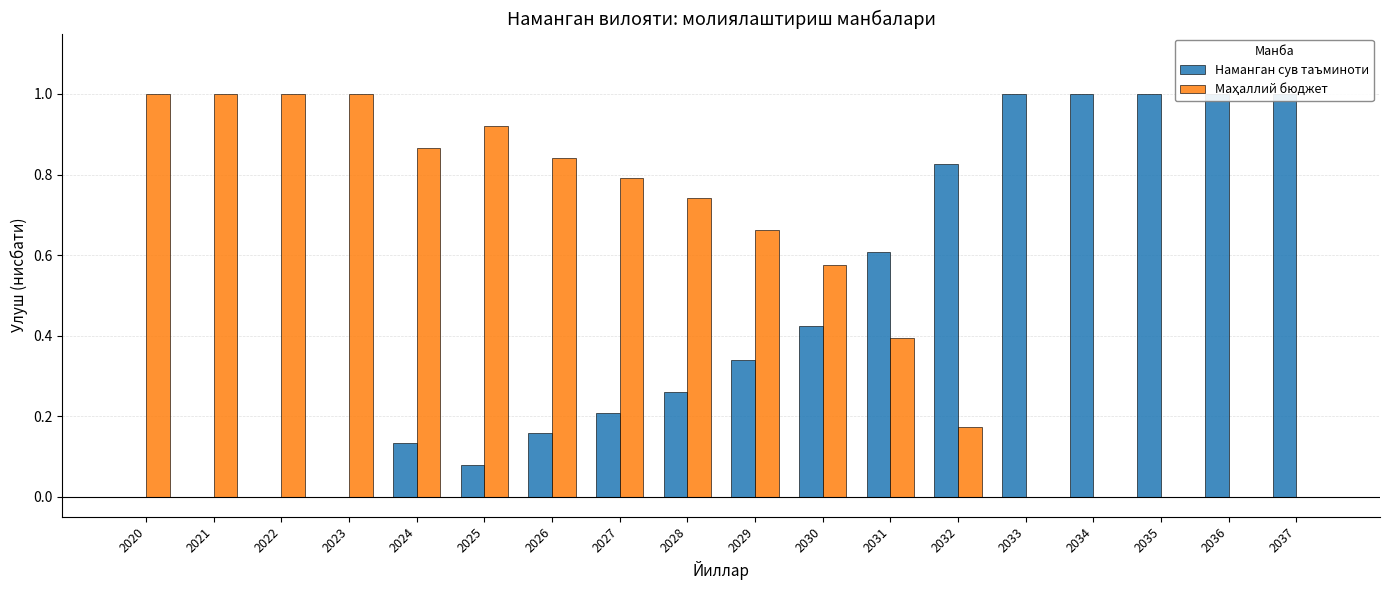

Which has a higher value, 2021 or 2029?

2029